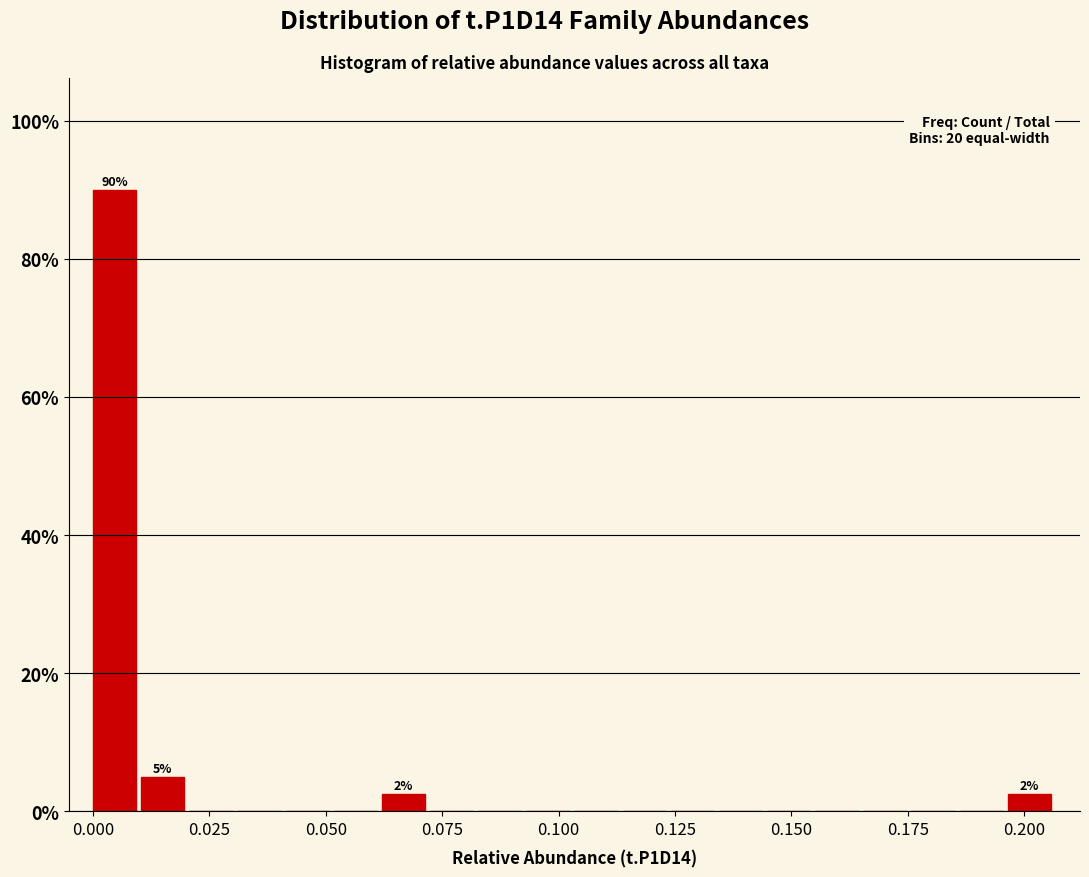

Read against the x-axis, roughly where is the centre of the tallest bar?

0.005